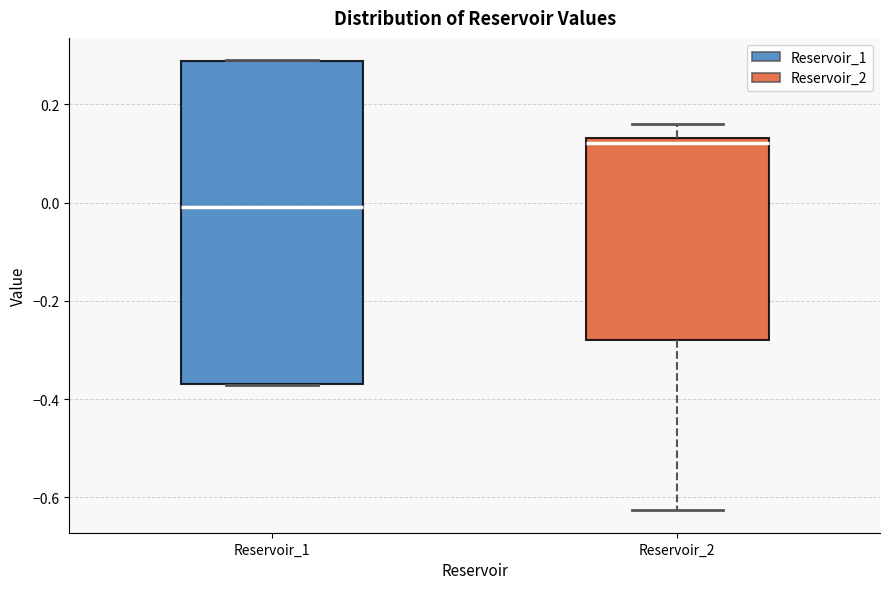

Reading left to right, transcribe this box plot: for each box, give where its median line is, the range the box spans, and where its two whiskers end, as read against the y-axis. The values are not printed on the chart, so give them approximately, as read against the axis.

Reservoir_1: median 0.00, box -0.36 to 0.28, whiskers -0.38 to 0.28
Reservoir_2: median 0.12, box -0.28 to 0.14, whiskers -0.62 to 0.16